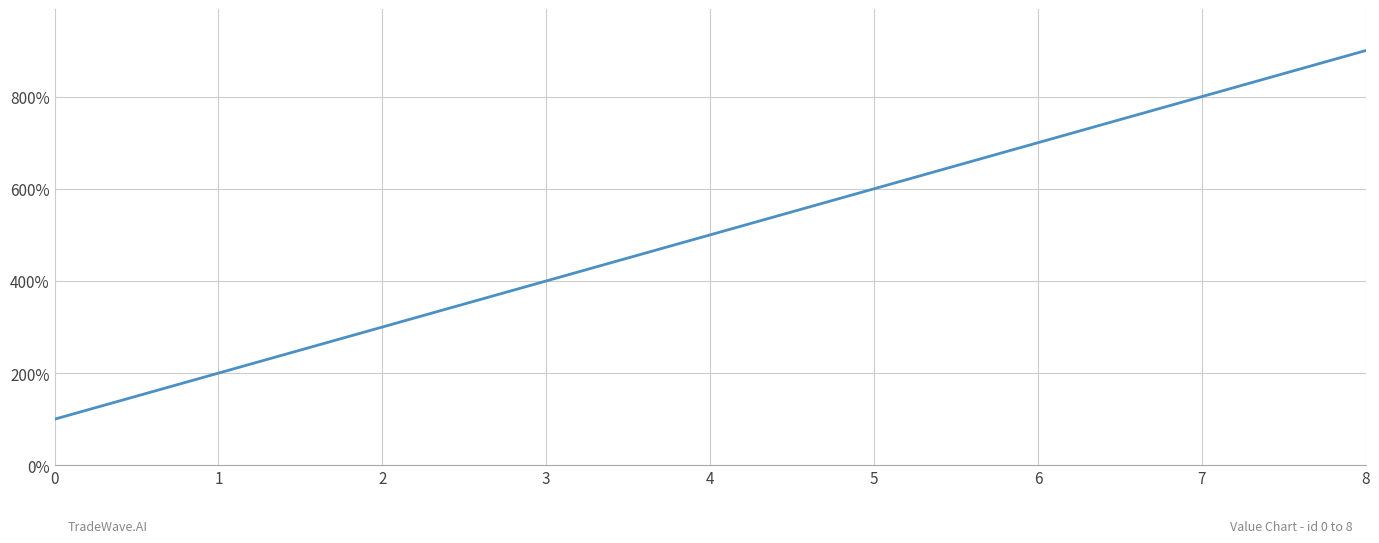

What is the sum of the values at 1 and 6?

9